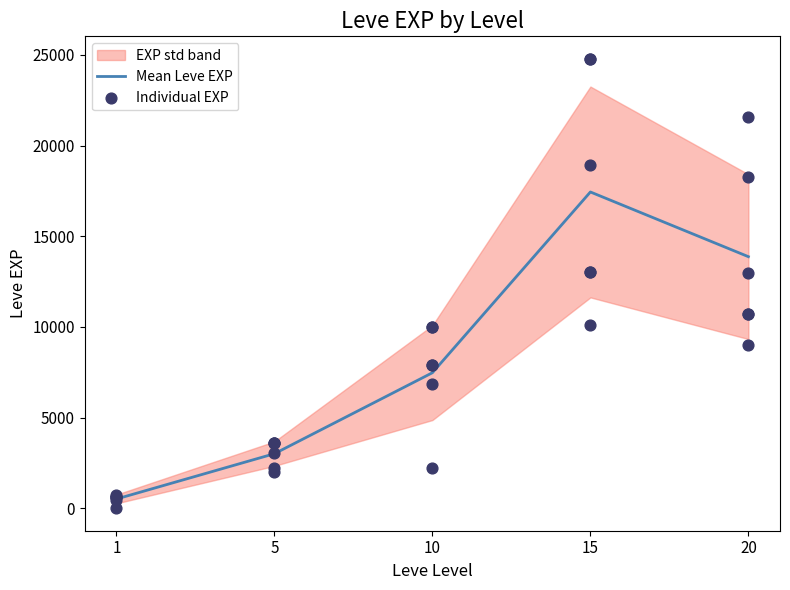

Approximately how many times larger is the value at 15 compared to 5?

5.3